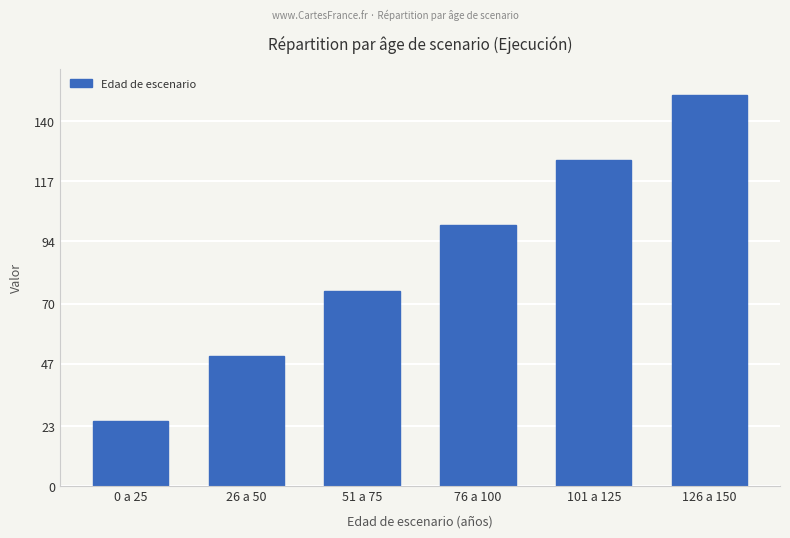

Reading left to right, list all the values displayed in this chart.

25	50	75	100	125	150